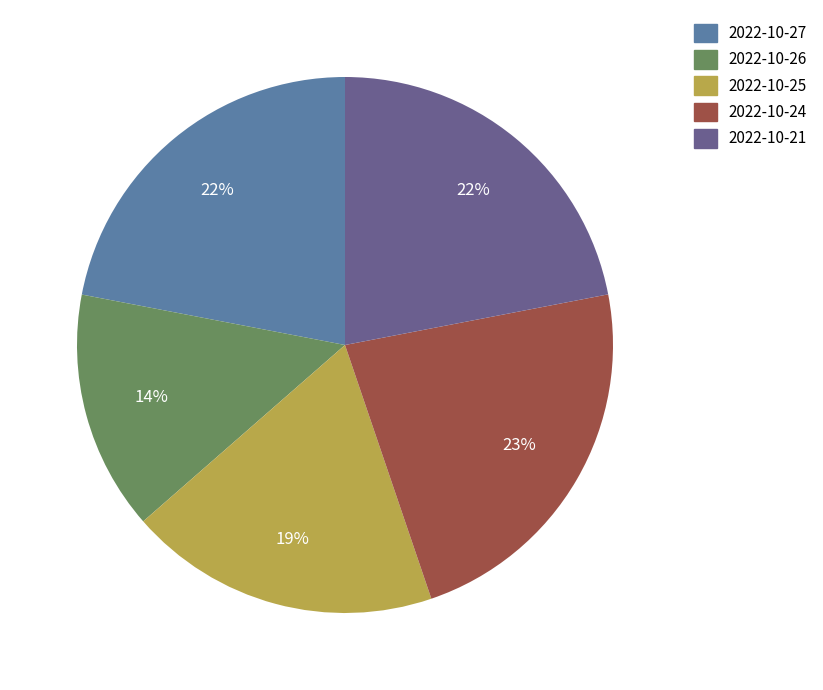

Combined, do 2022-10-21 and 2022-10-25 account for over 50%?

No